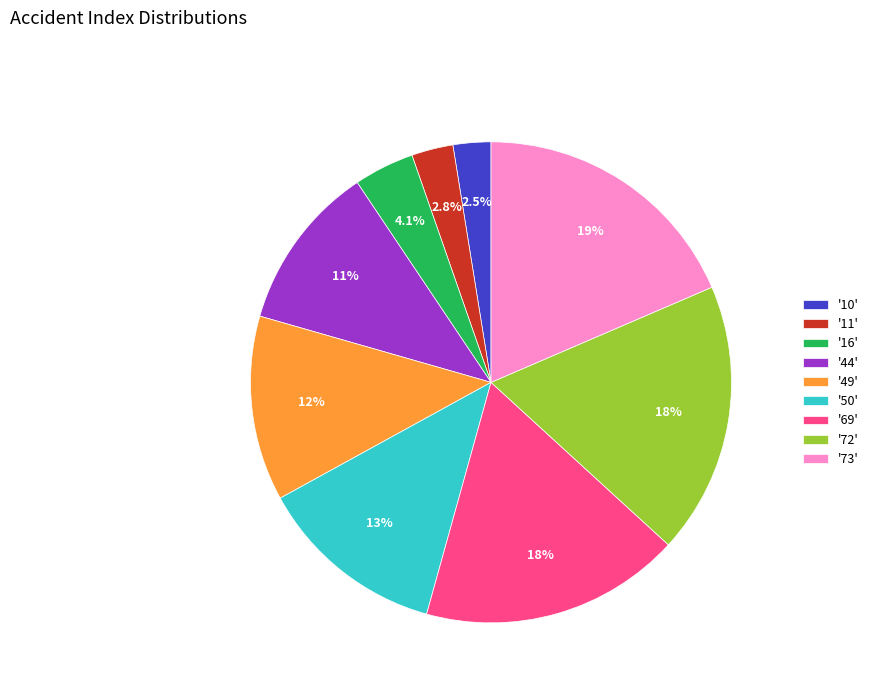

How much of the chart is everything except '49'?

87.6%